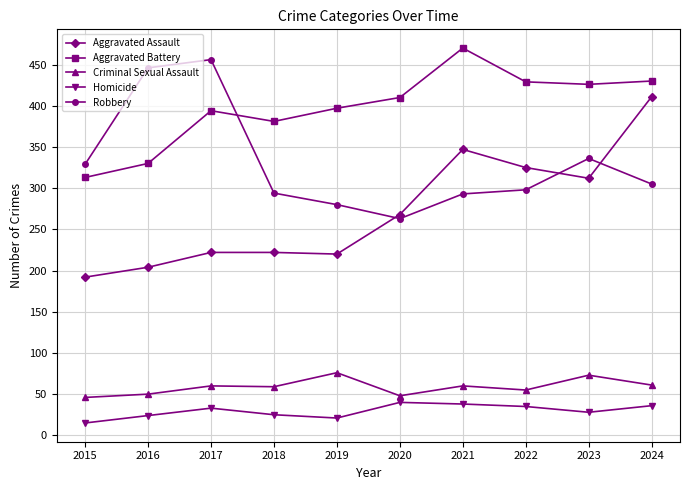

What are all the series names shown in the legend?

Aggravated Assault, Aggravated Battery, Criminal Sexual Assault, Homicide, Robbery